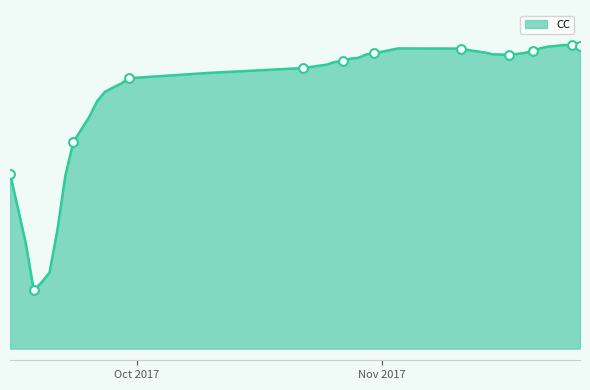

Is this an area chart (filled region under the line)?

Yes